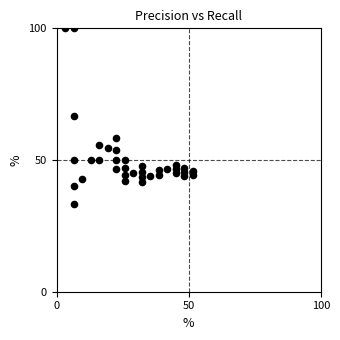

What is the range of Y values (max minus min)?

66.7